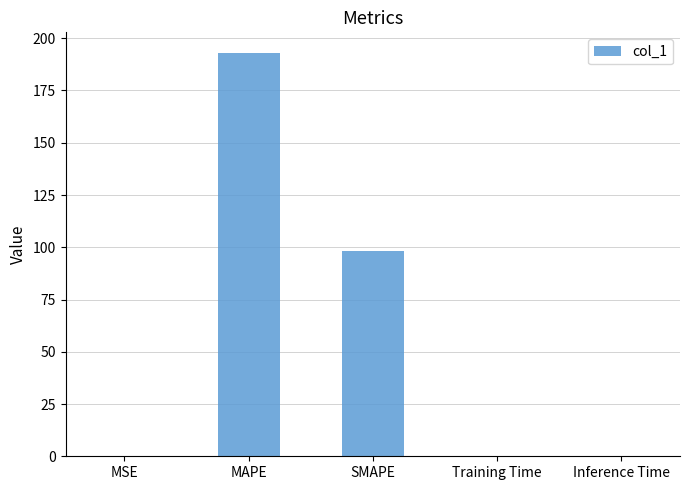

What is the sum of the values at MSE and Inference Time?

0.2